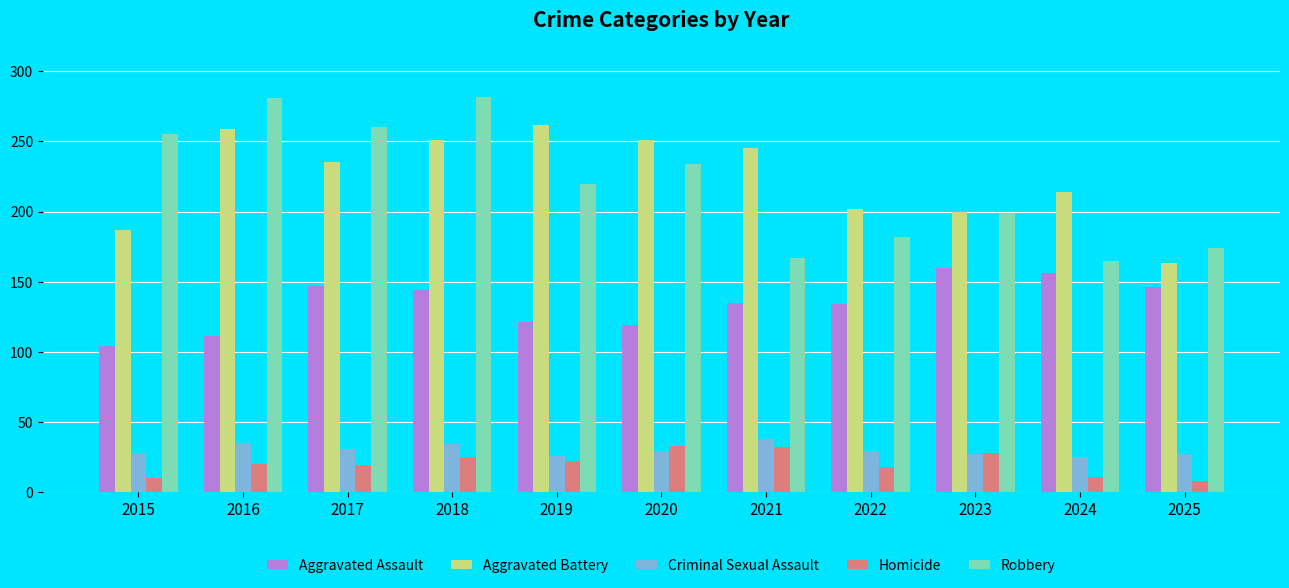

Is the value of Criminal Sexual Assault at 2022 greater than the value of Aggravated Battery at 2018?

No